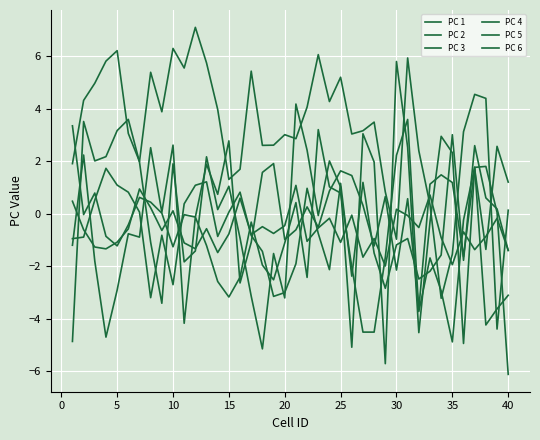

Is this an area chart (filled region under the line)?

No